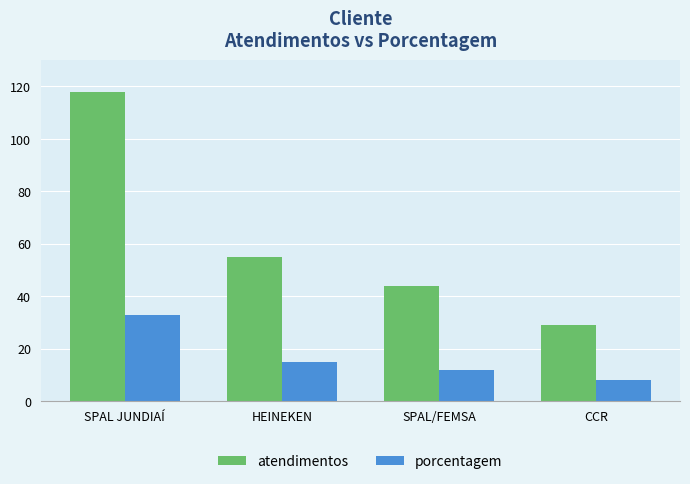

Which series changed the most between HEINEKEN and SPAL/FEMSA?

atendimentos